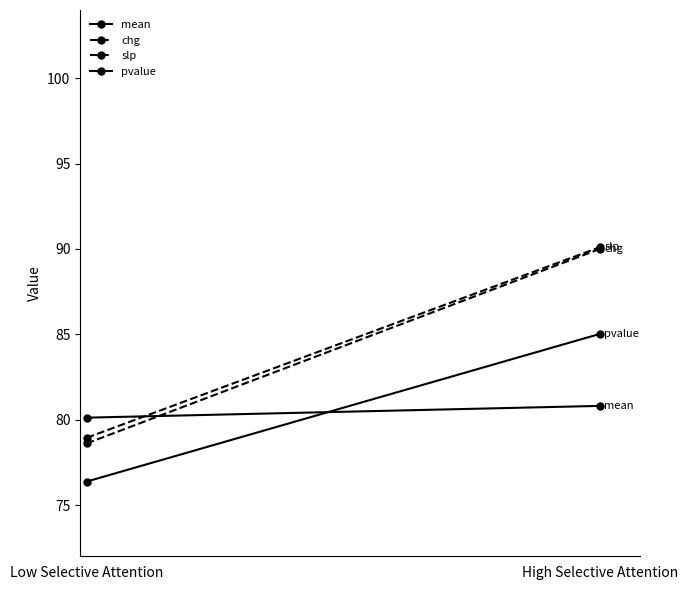

What is the minimum value for chg?

78.6